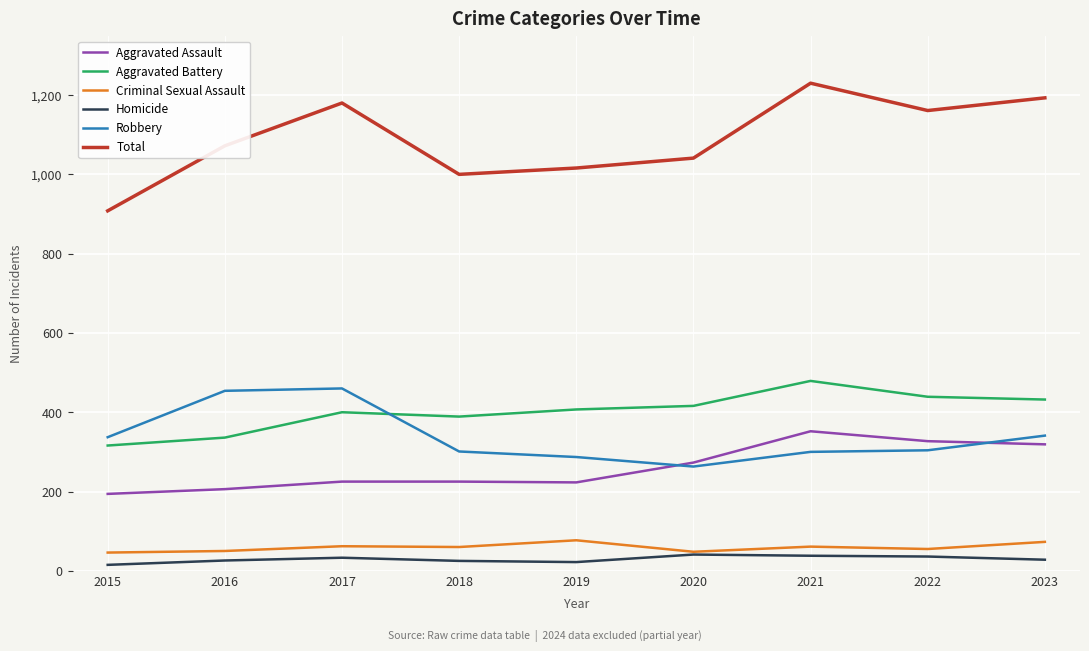

What is the average value of the Criminal Sexual Assault series?

59